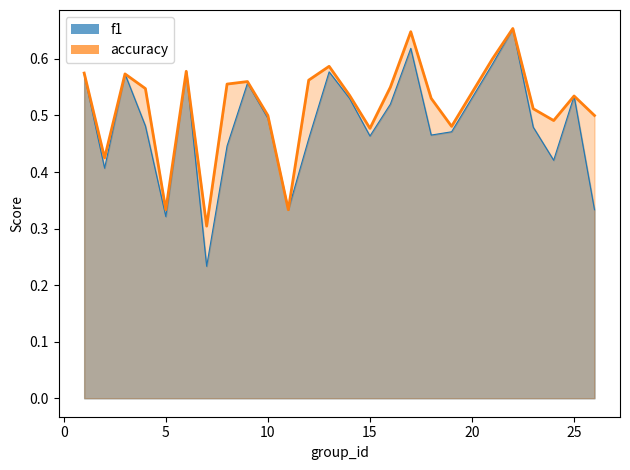

True or false: f1 and accuracy cross at least once.

False